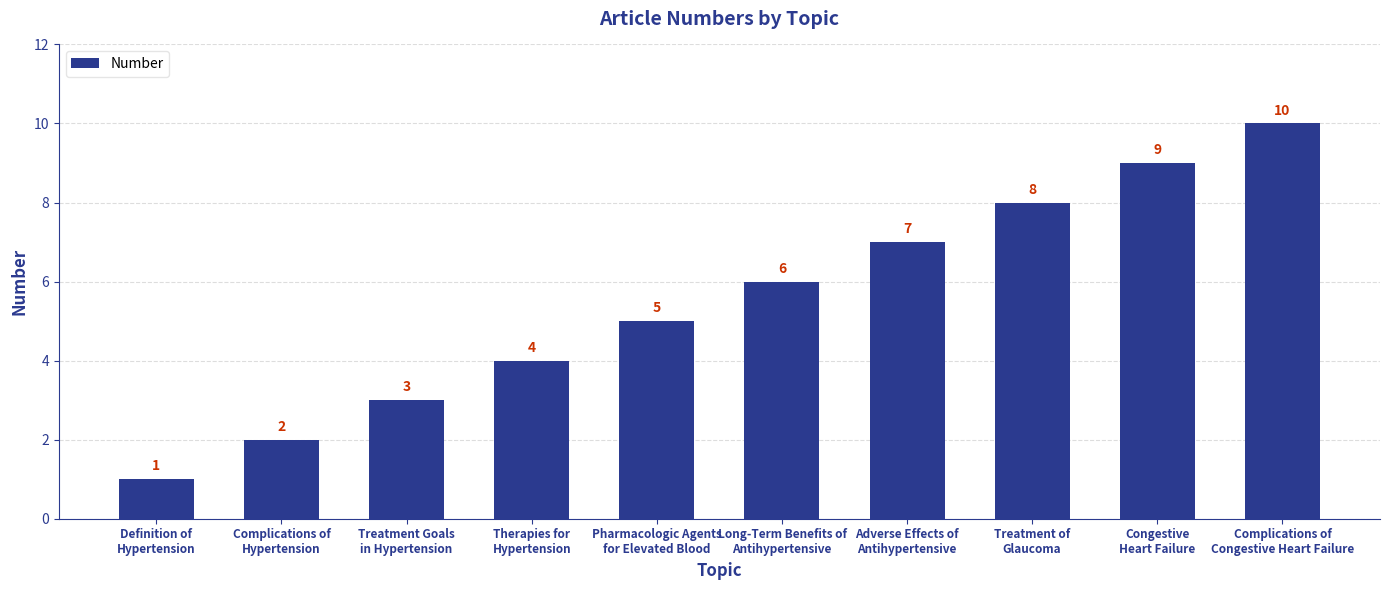

How many bars are there in total?

10